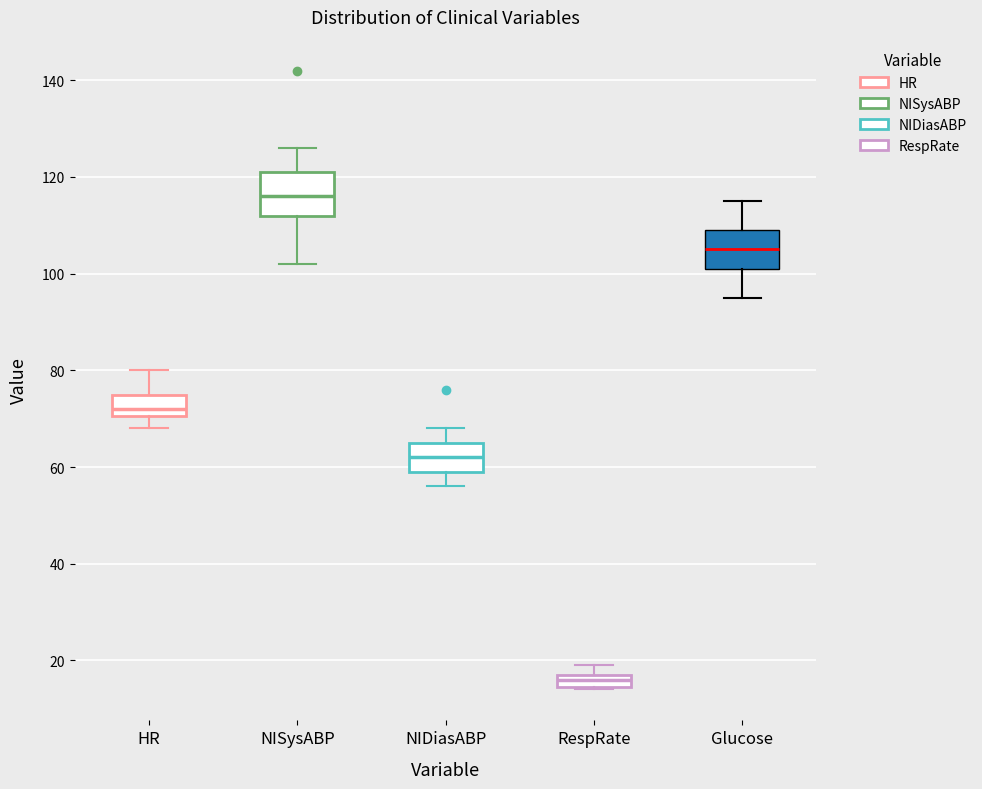

Which box has the lowest median line?

RespRate